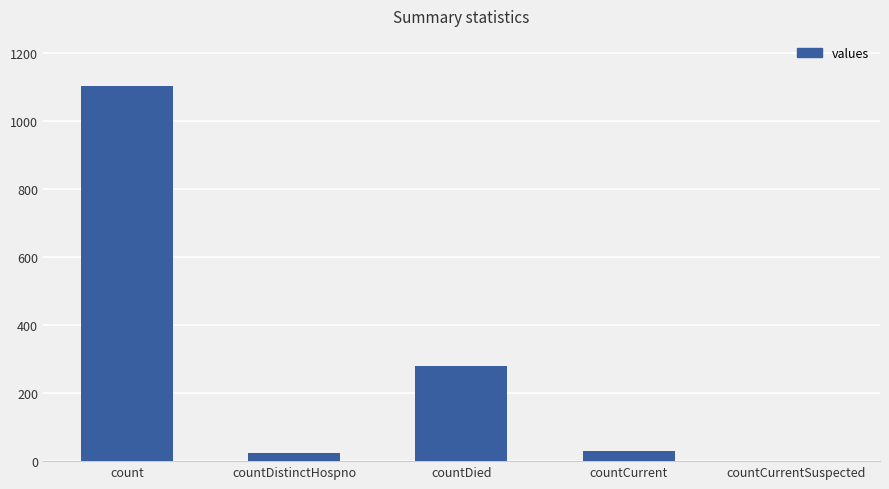

The chart shows a value of 1801 at count. True or false?

False